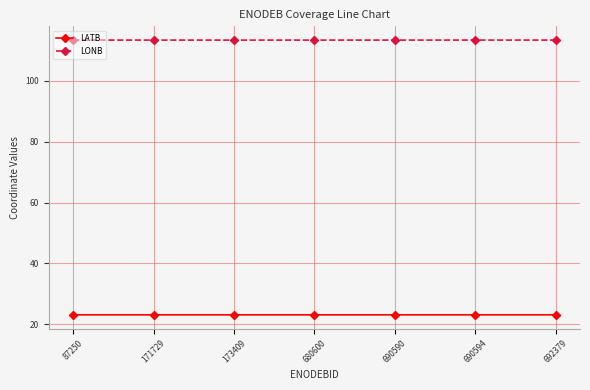

What is the average value of the LATB series?

23.1